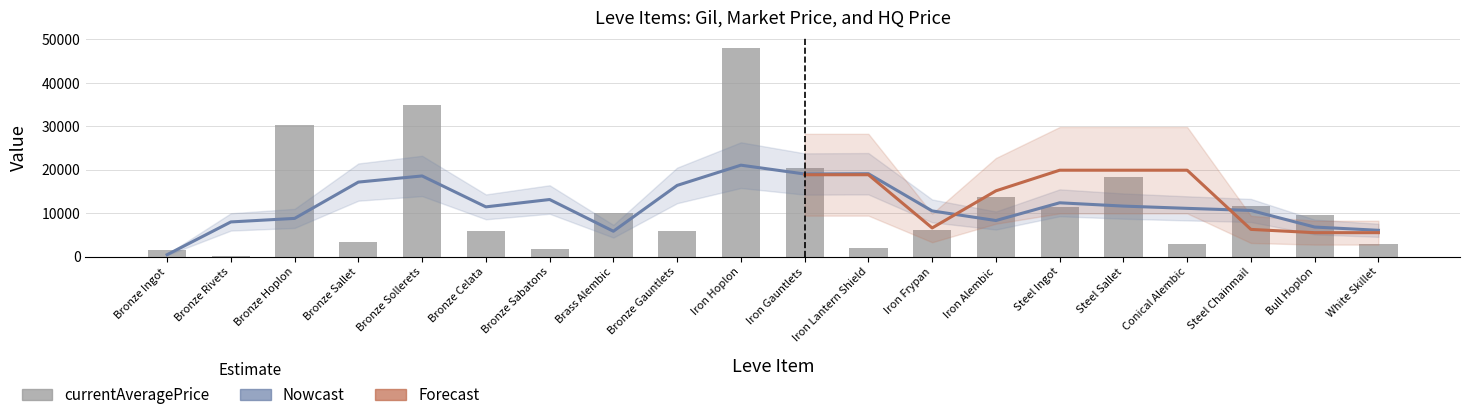

What is the label of the 13th bar from the left?

Iron Frypan